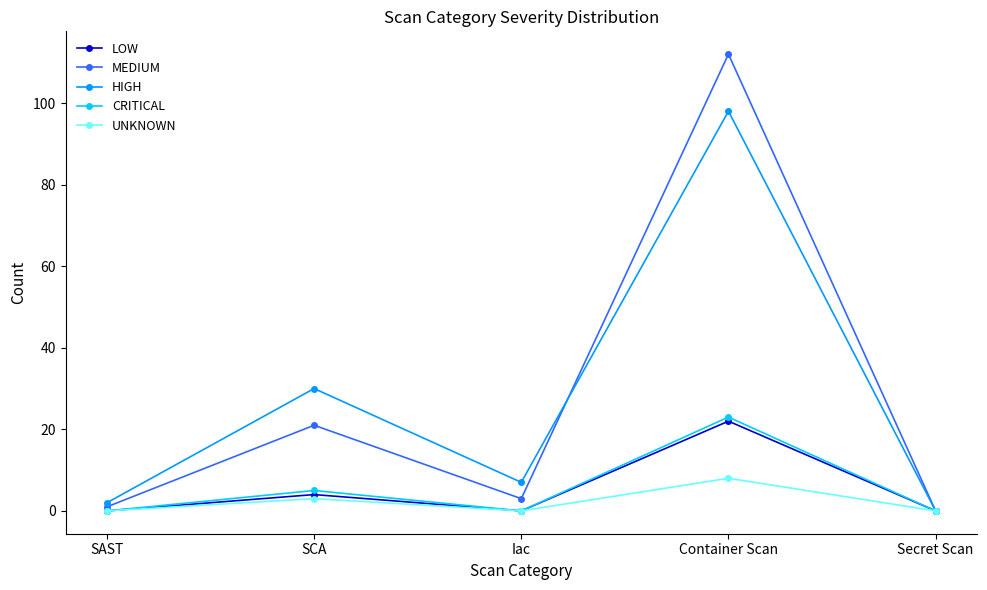

Is this an area chart (filled region under the line)?

No